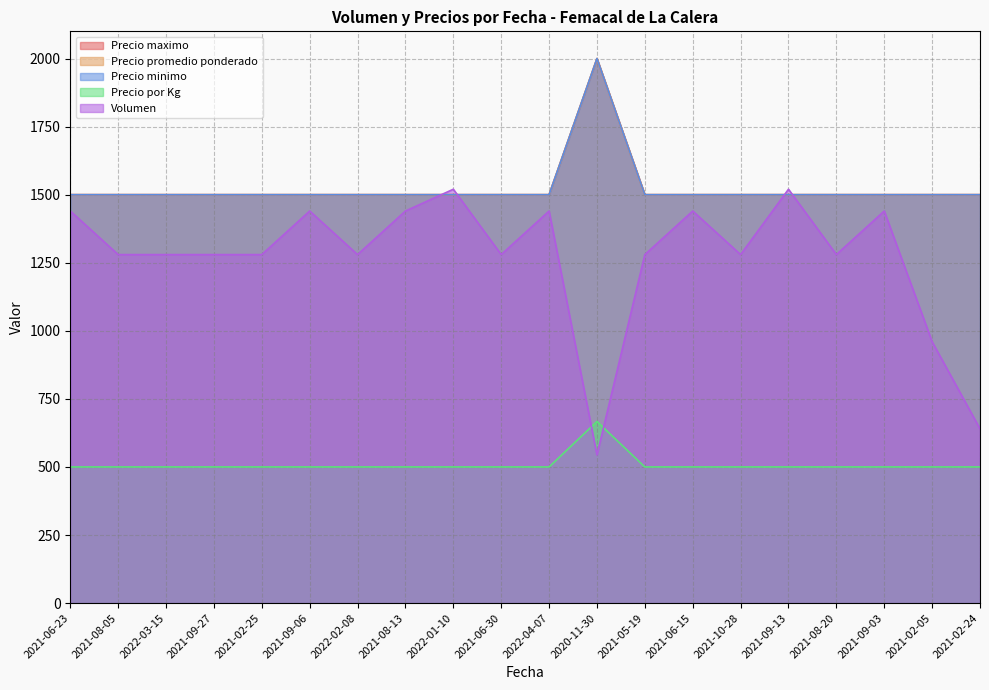

How many intersections are there between Volumen and Precio por Kg?

2